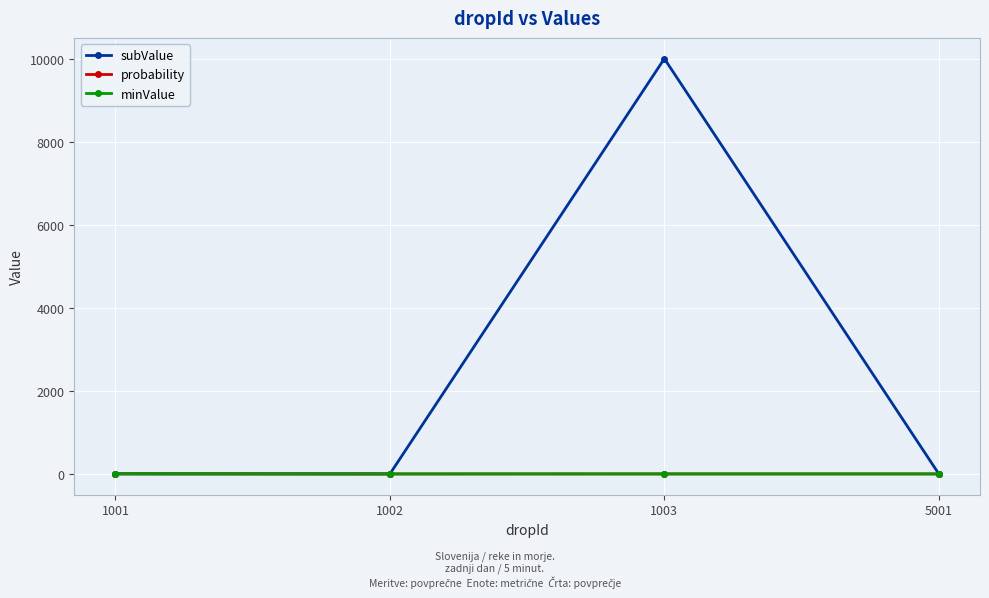

What is the difference between the probability values at 1001 and 5001?

3.0